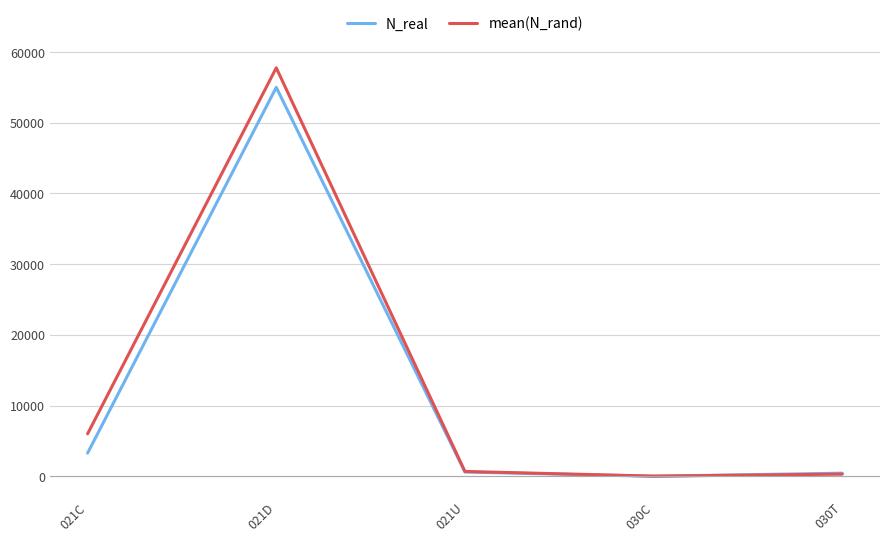

Which series ends up on top after the final intersection of mean(N_rand) and N_real?

N_real